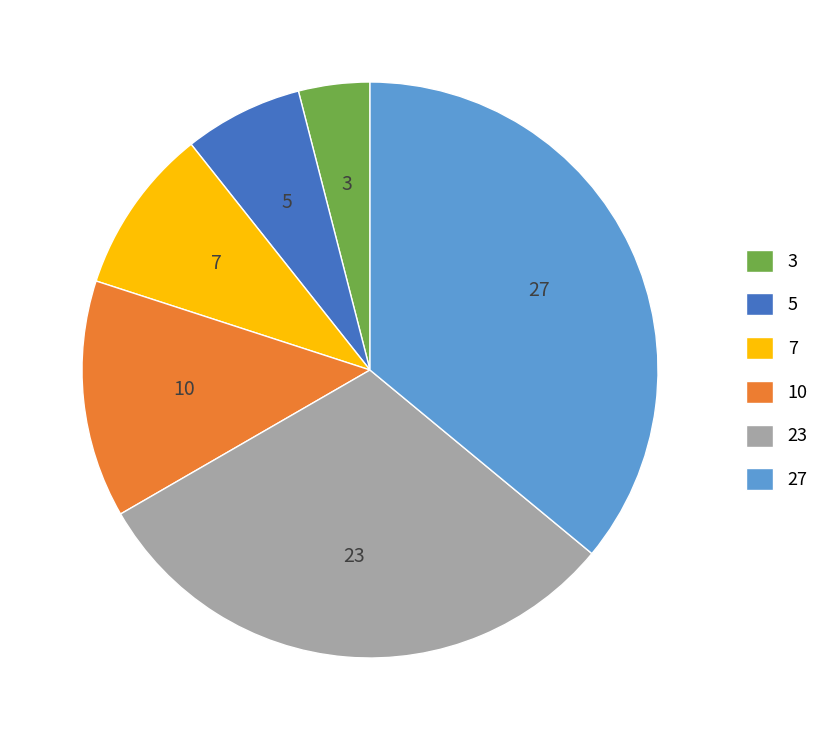

Rank the categories by value from highest to lowest.

27, 23, 10, 7, 5, 3